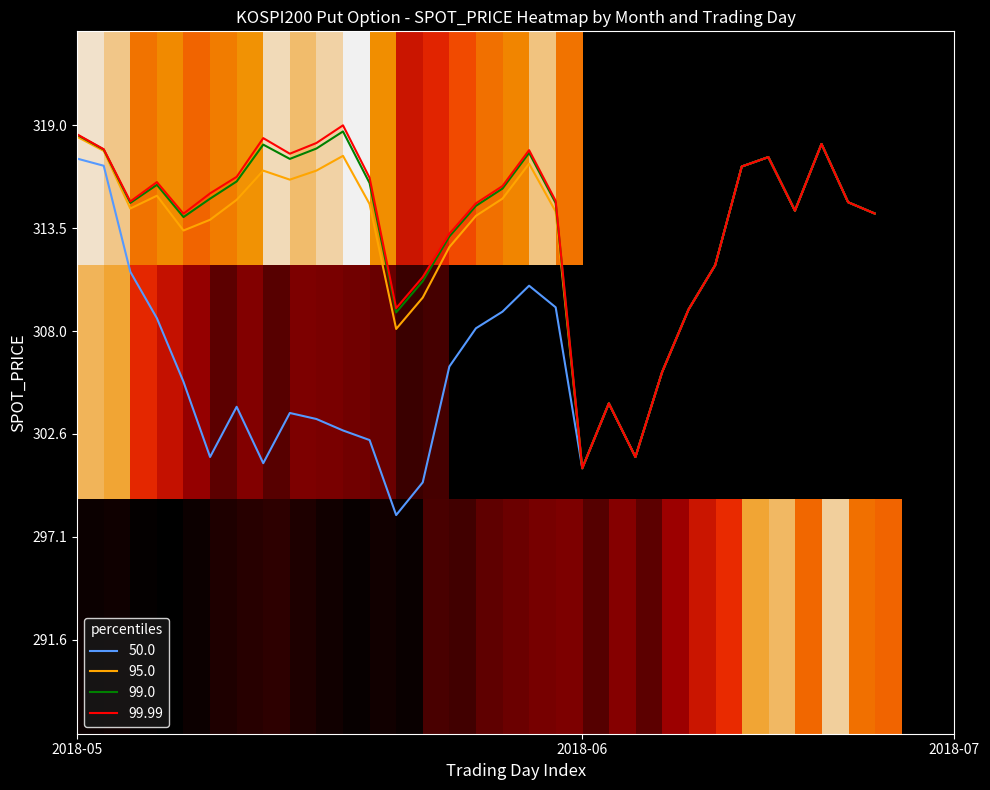

What is the lowest value of the 50.0 series?

298.3